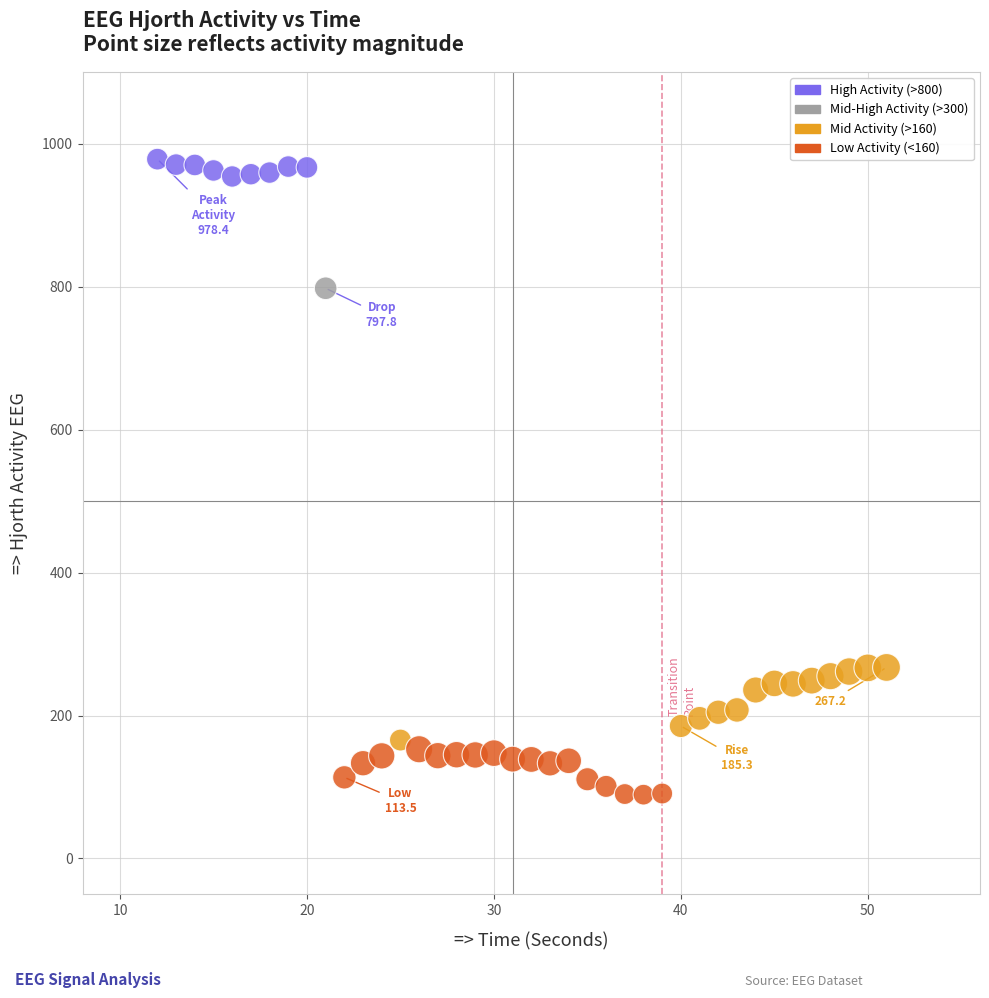

What is the range of X values (max minus min)?

39.0